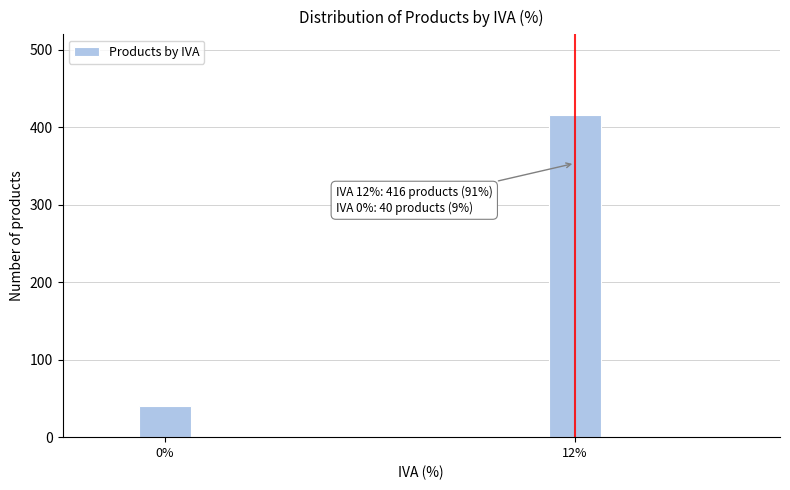

Reading left to right, list all the values displayed in this chart.

0%=40	12%=416